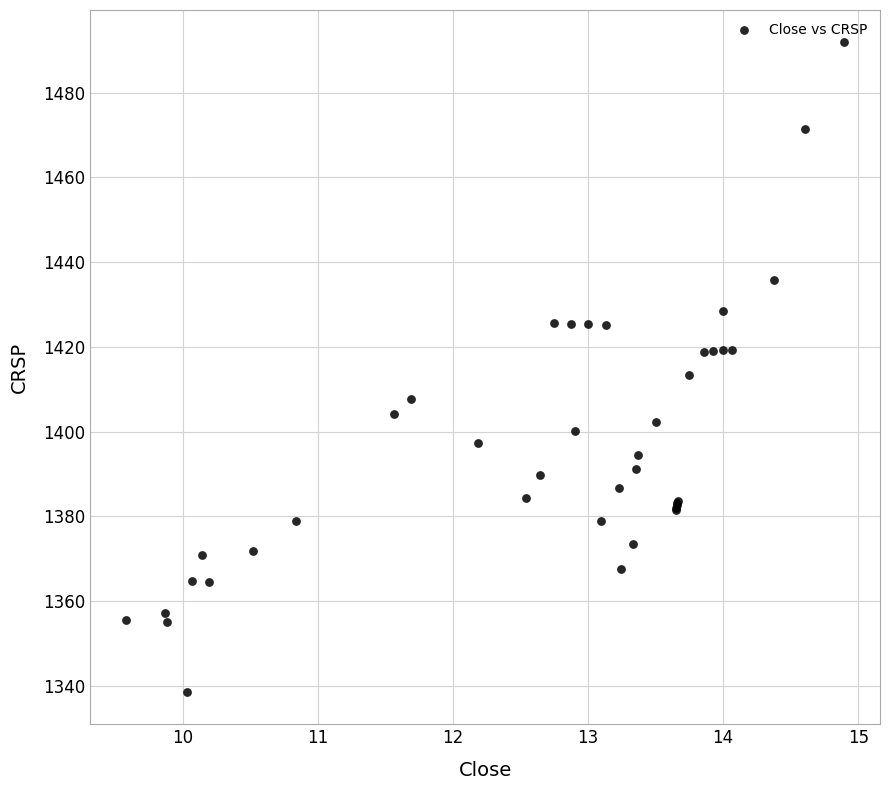

What Y value in the scatter plot is closest to 1415?

1413.3